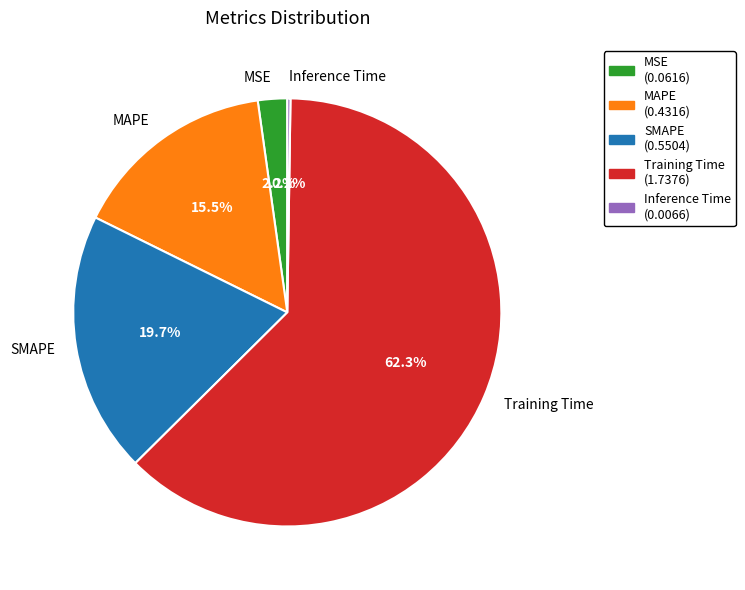

Which slice is the largest?

Training Time